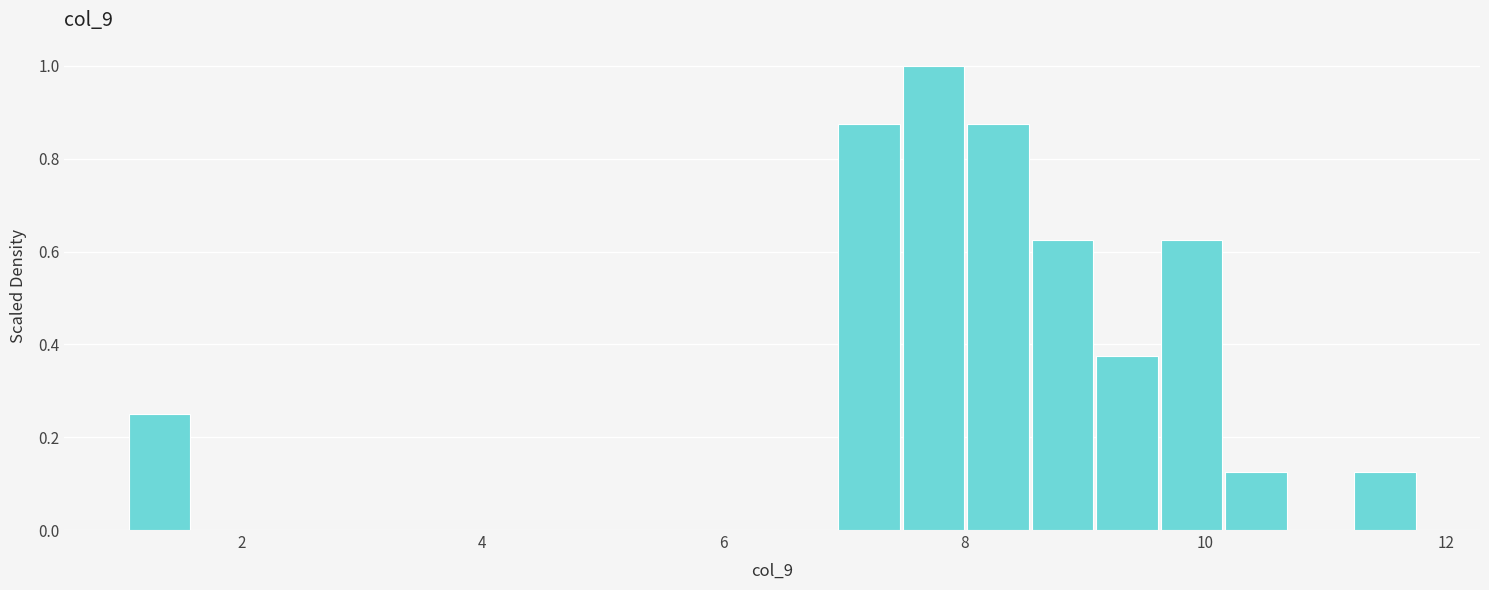

Read against the x-axis, roughly where is the centre of the tallest bar?

7.8